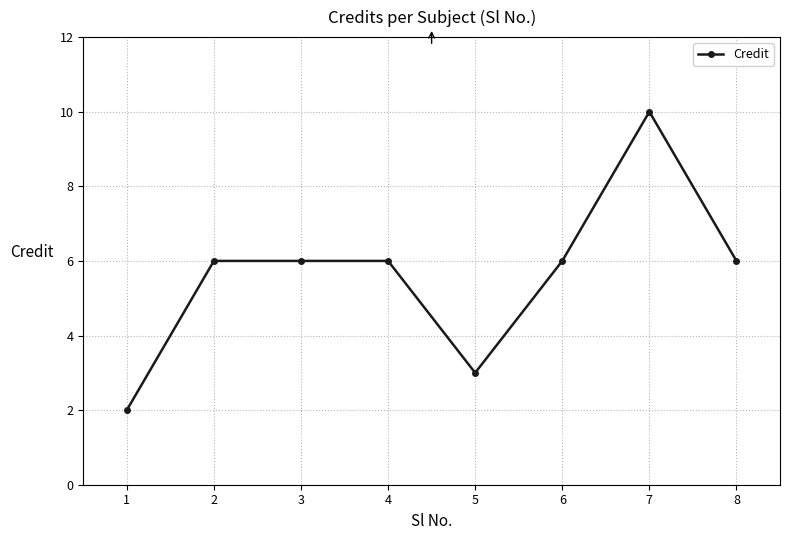

Reading right to left, extract all data points from this chart.

8=6	7=10	6=6	5=3	4=6	3=6	2=6	1=2